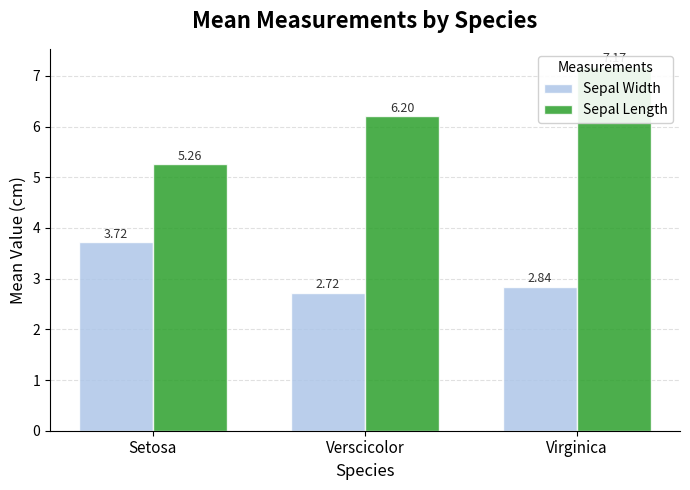

True or false: Sepal Length has a value of 12.7 at Virginica.

False